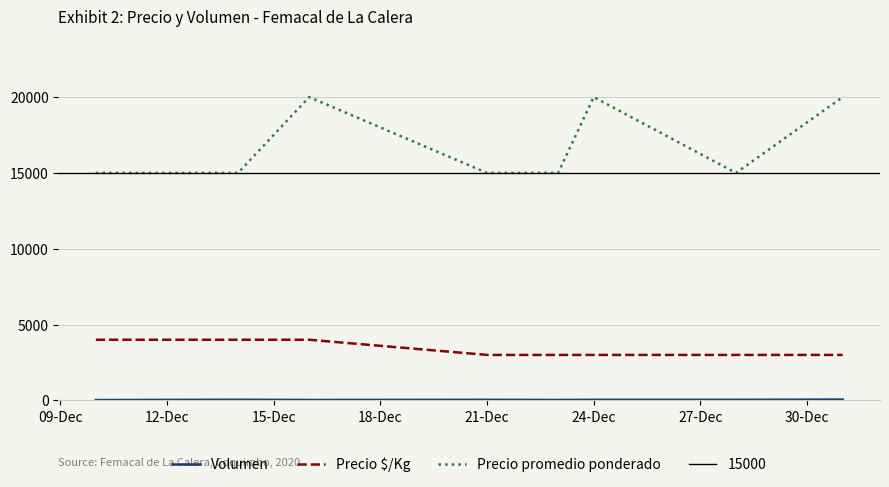

True or false: Precio $/Kg and Precio promedio ponderado intersect in this chart.

False